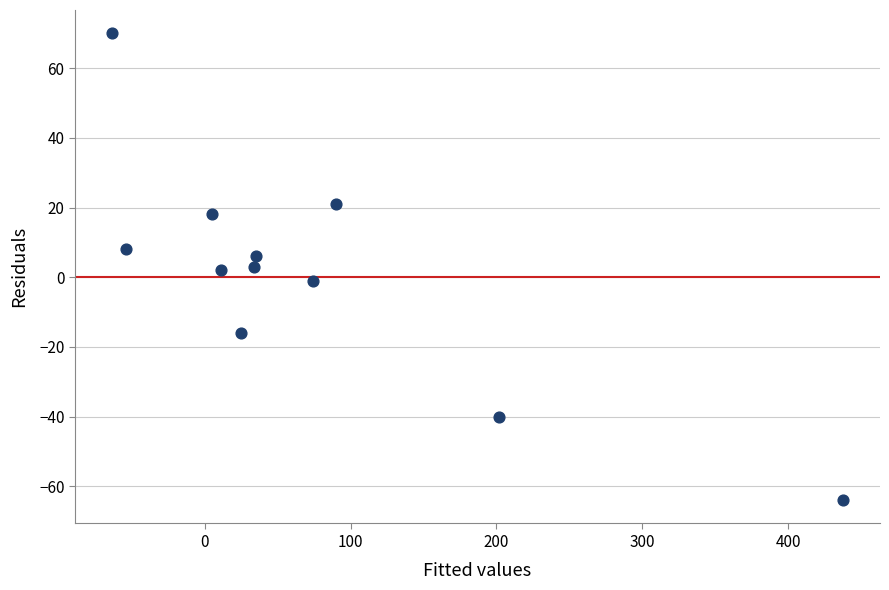

What is the average X value?

72